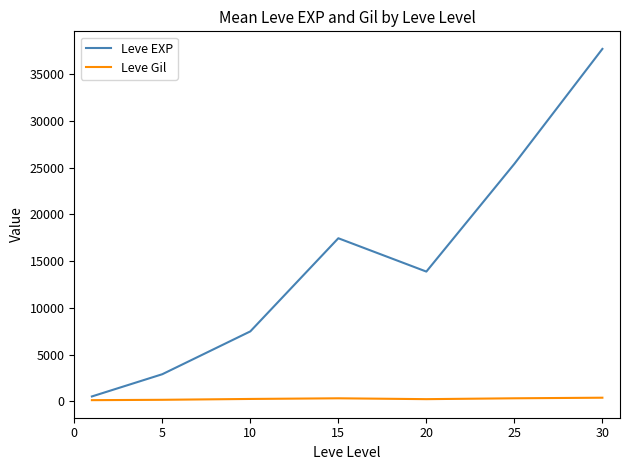

True or false: Leve Gil and Leve EXP cross at least once.

False